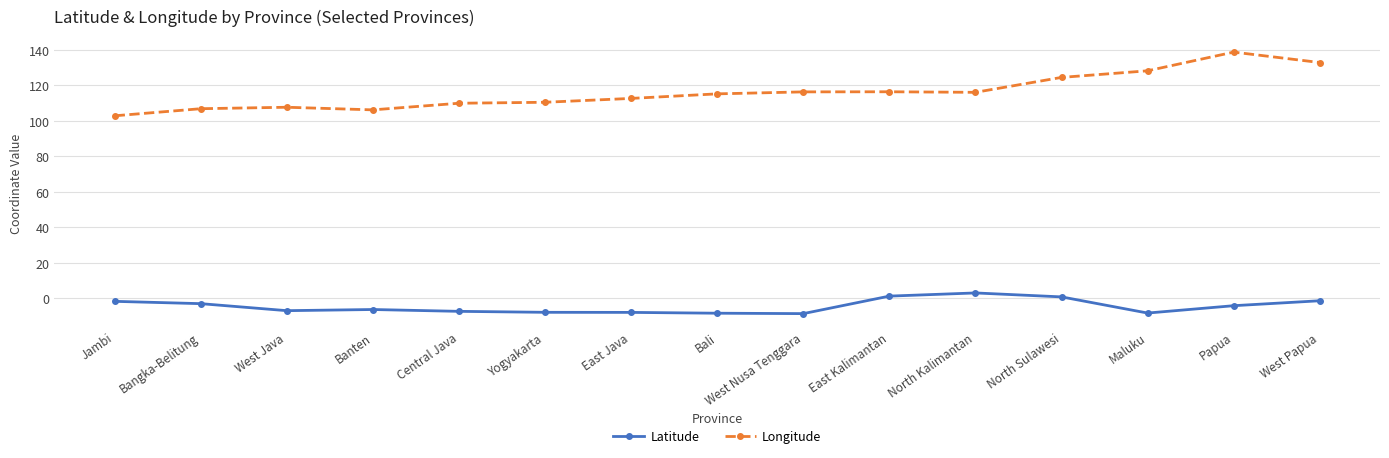

How many categories are shown in the chart?

15